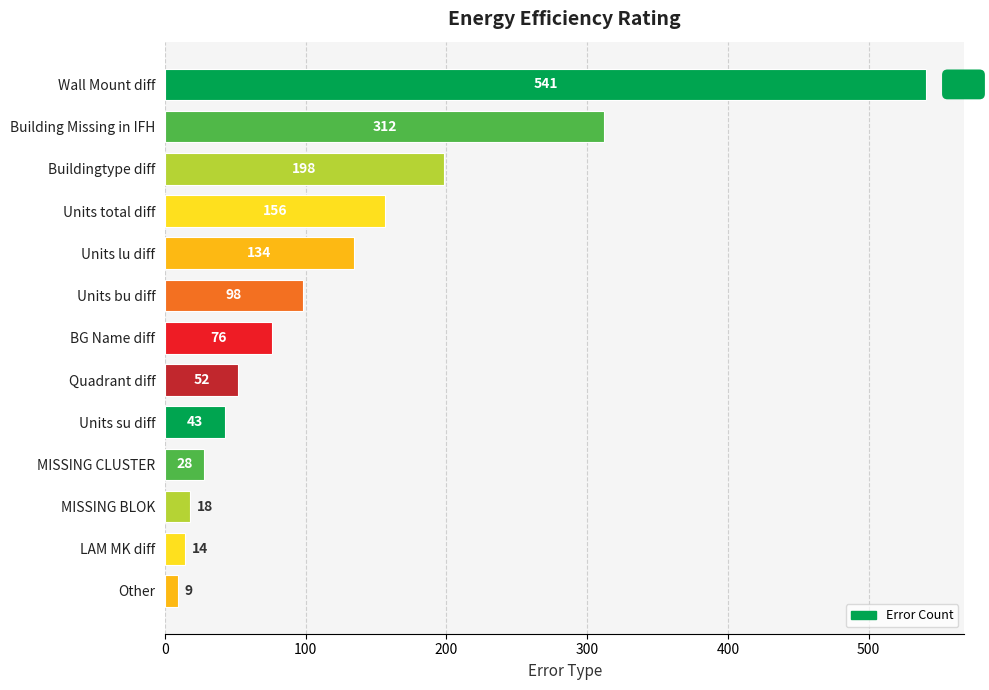

Count the number of categories in the chart.

13